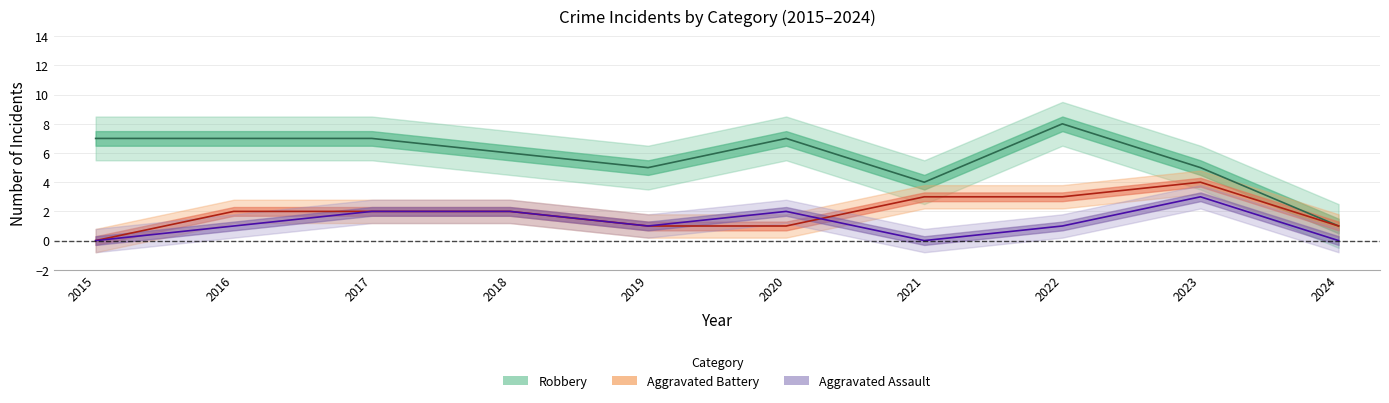

Which has a higher value, 2020 or 2017?

2020